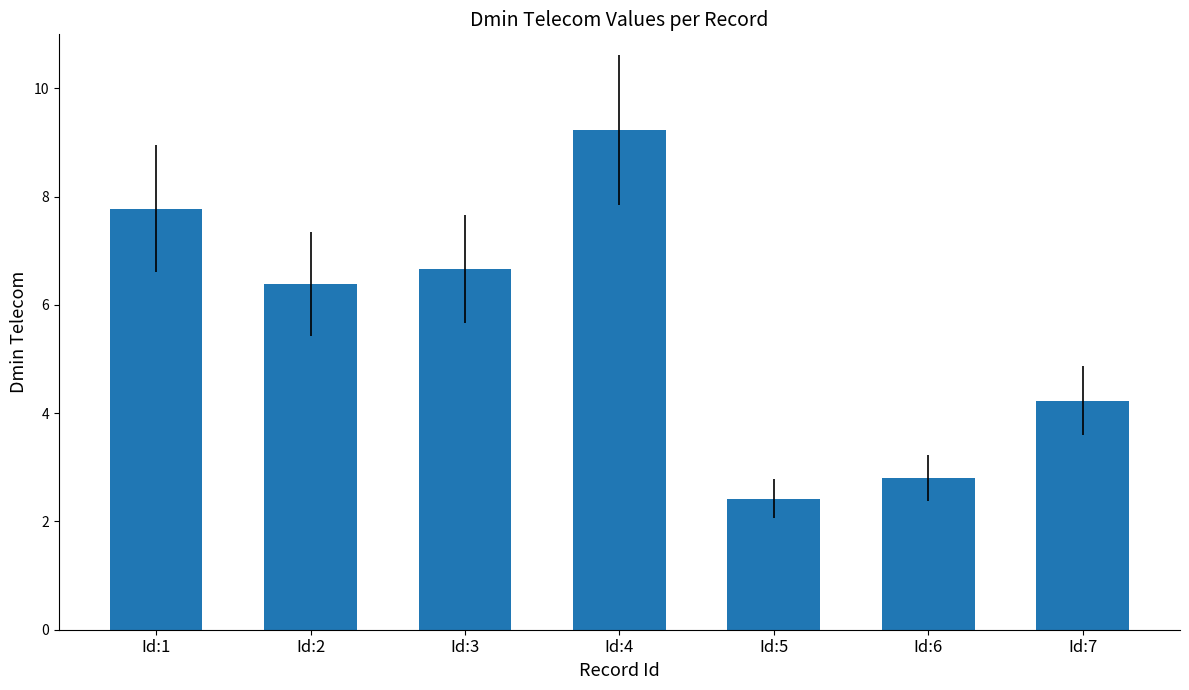

What is the value of the 5th bar from the left?

2.4